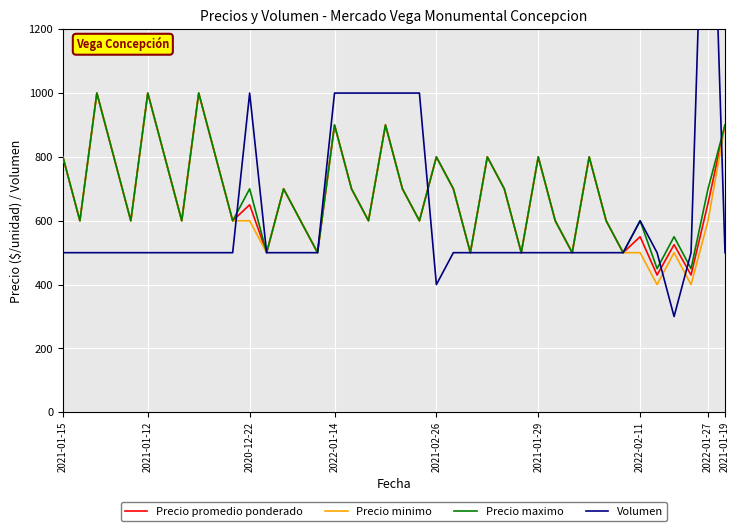

What is the difference between the second highest and minimum values in the Volumen series?

700